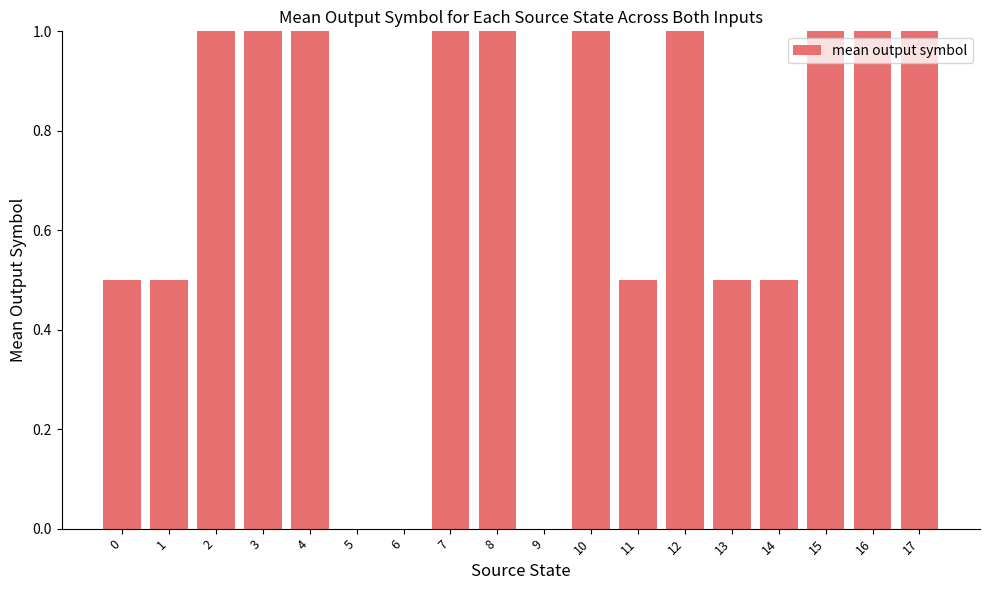

What is the maximum value shown in the chart?

1.0